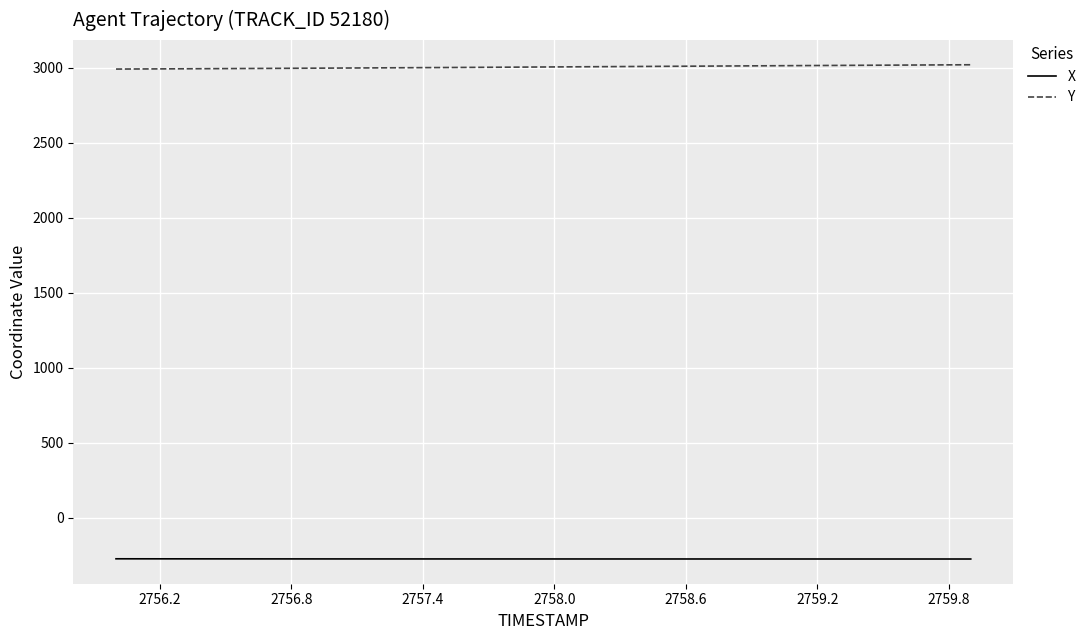

What is the sum of all Y values?

120225.3